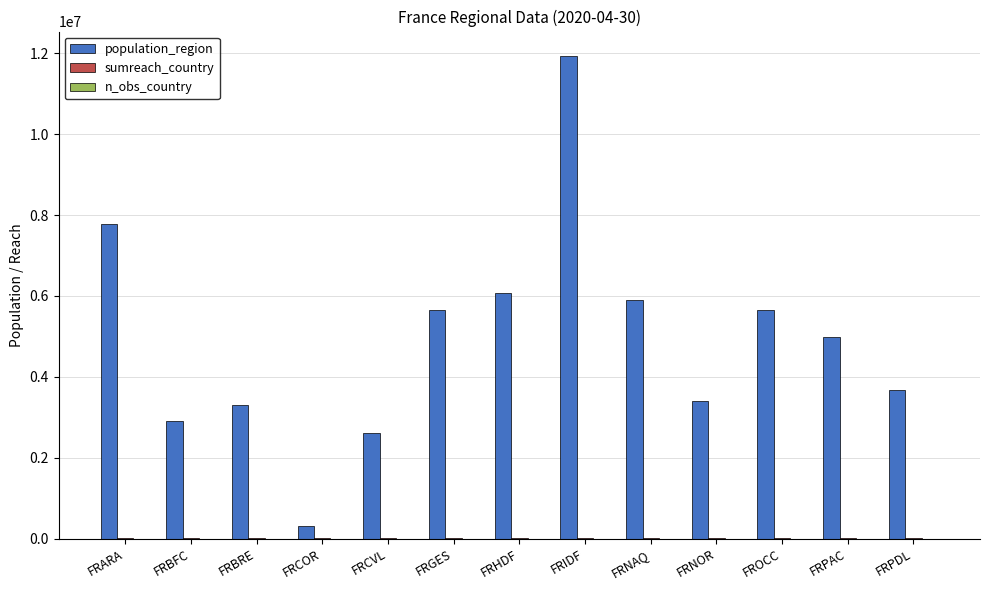

Which series has the largest range (max minus min)?

population_region